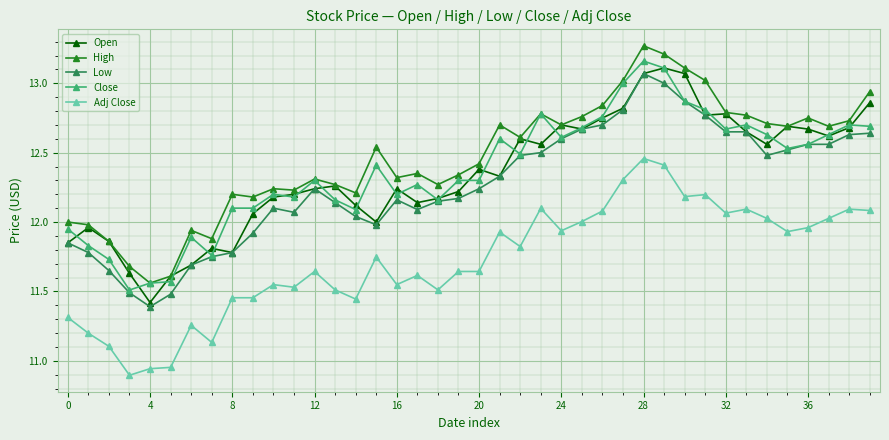

True or false: Low and High cross at least once.

False